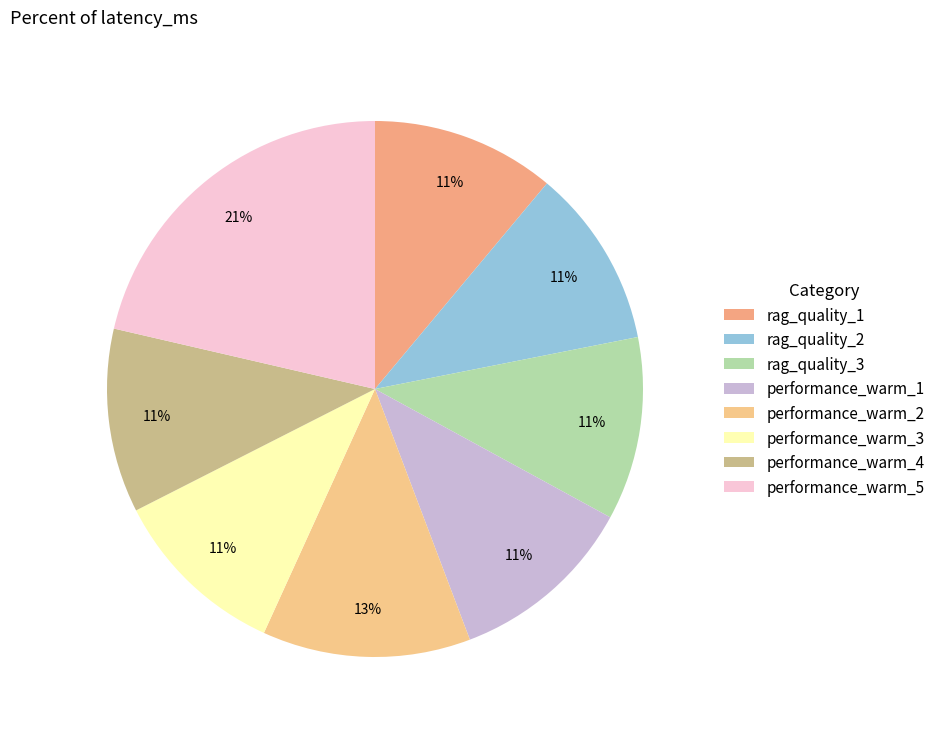

Is performance_warm_5 the majority of the pie?

No